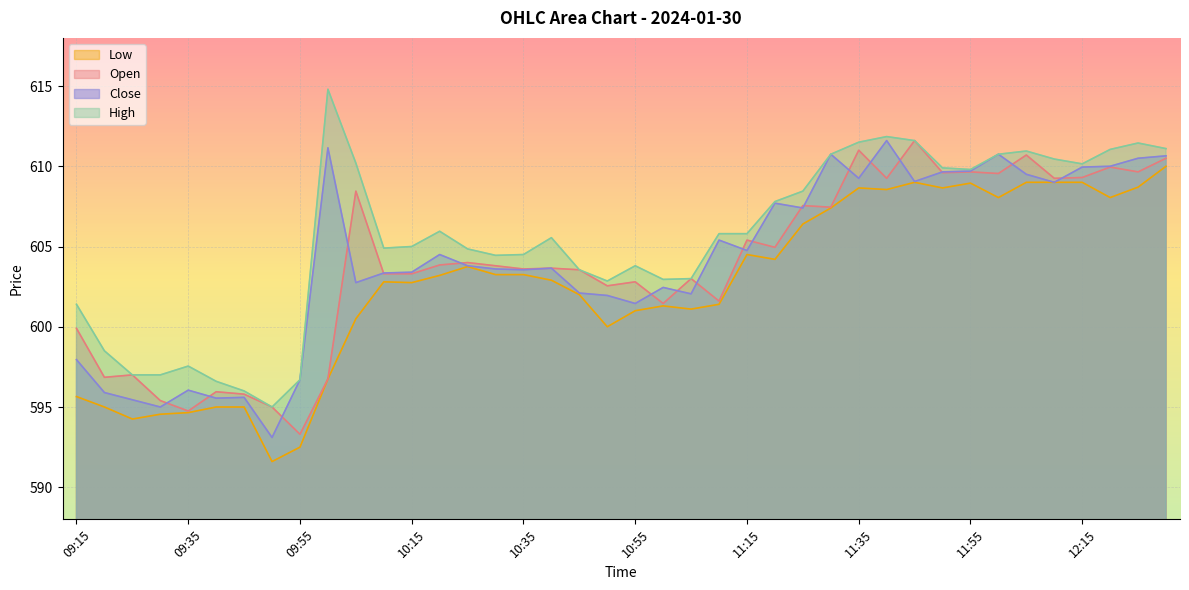

Is the value of Open at 10:20 greater than the value of Low at 11:00?

Yes